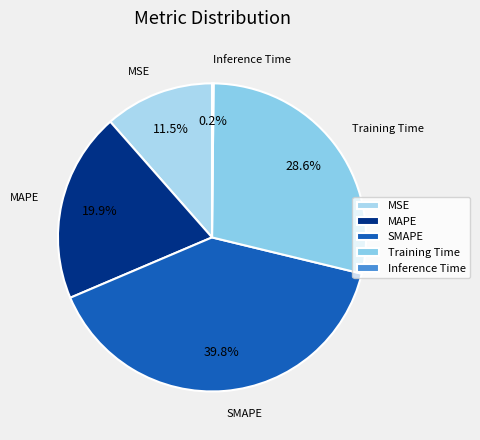

Combined, what portion of the pie is Training Time and SMAPE?

68.4%